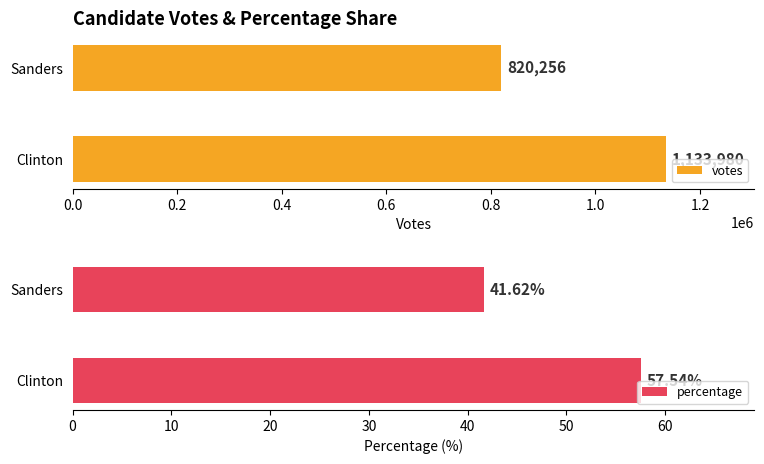

What are all the series names shown in the legend?

votes, percentage